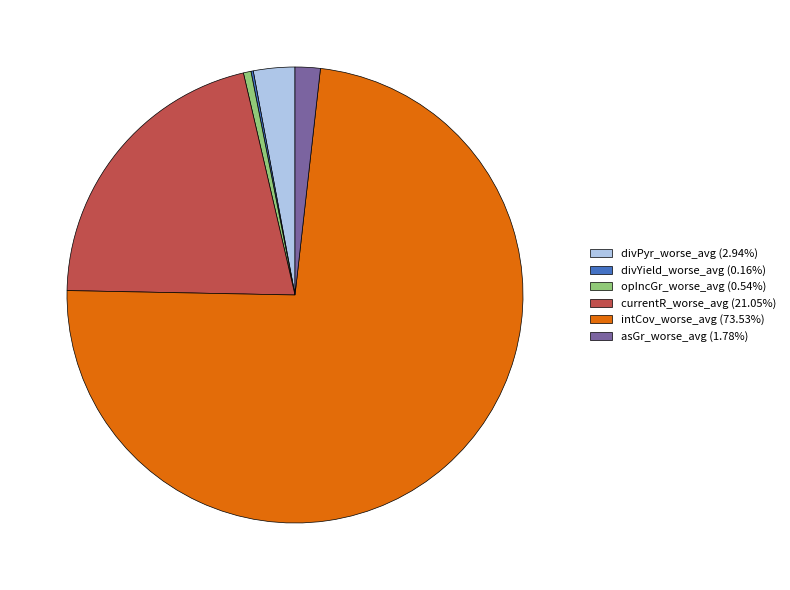

Is there a majority slice in this chart?

Yes